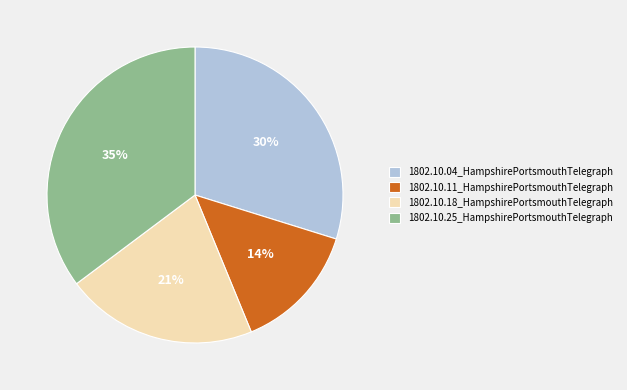

Is there any slice that represents more than half of the pie?

No